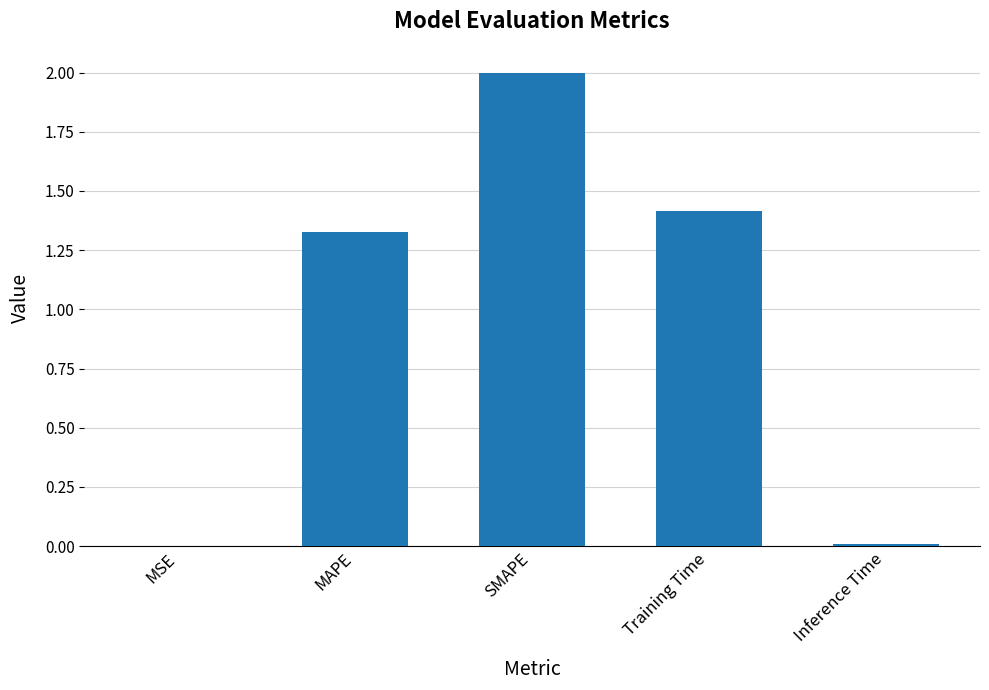

What is the sum of all values?

4.7